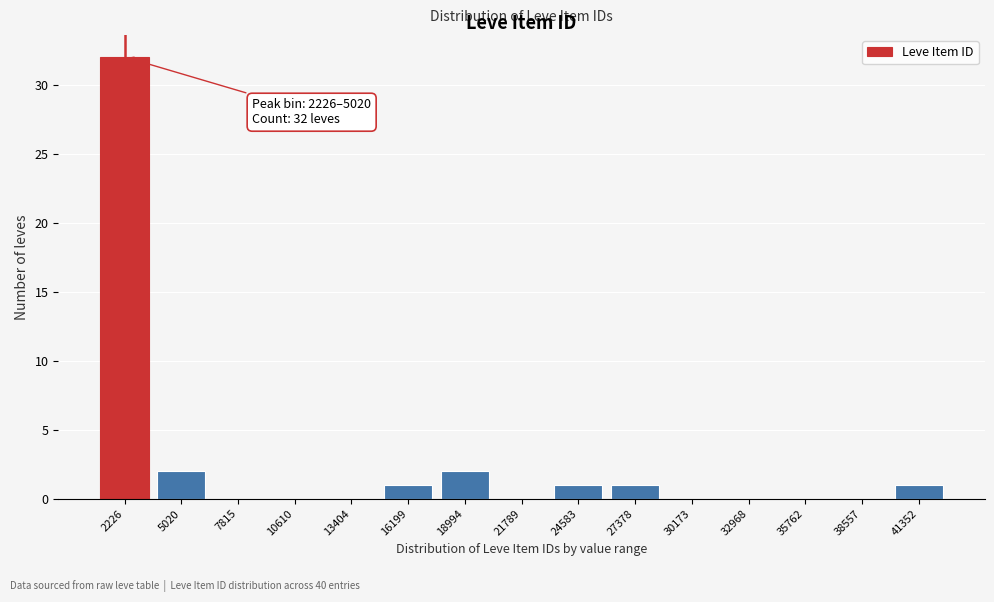

Reading left to right, what are all the values shown in this chart?

2226=32	5020=2	7815=0	10610=0	13404=0	16199=1	18994=2	21789=0	24583=1	27378=1	30173=0	32968=0	35762=0	38557=0	41352=1